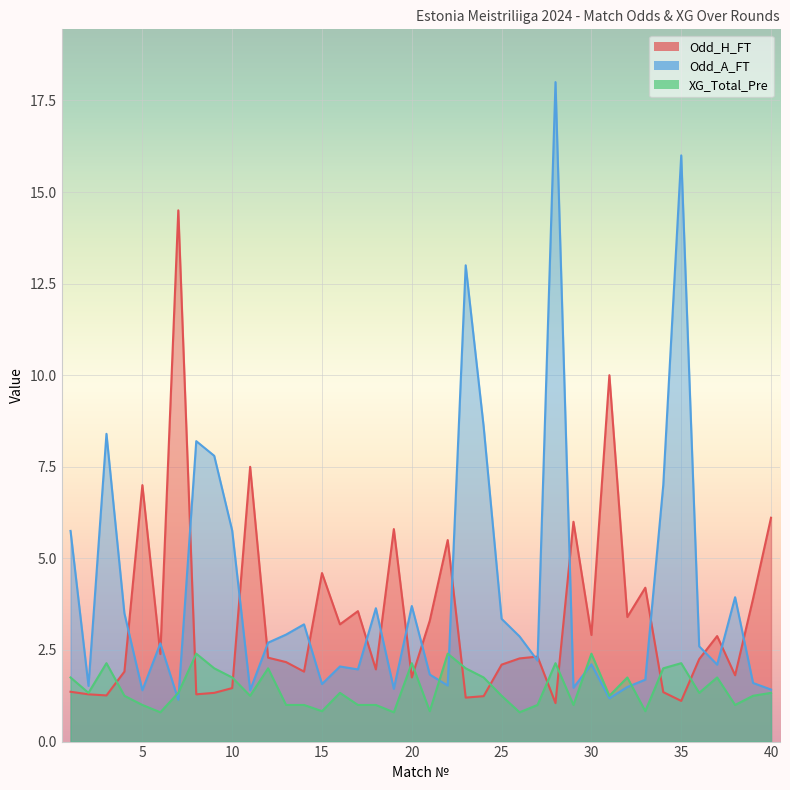

Reading left to right, extract all data points from this chart.

Odd_H_FT: 1.4	1.3	1.3	1.9	7.0	2.4	14.5	1.3	1.3	1.5	7.5	2.3	2.2	1.9	4.6	3.2	3.6	2.0	5.8	1.8	3.3	5.5	1.2	1.2	2.1	2.3	2.3	1.1	6.0	2.9	10.0	3.4	4.2	1.4	1.1	2.2	2.9	1.8	3.9	6.1
Odd_A_FT: 5.8	1.5	8.4	3.5	1.4	2.7	1.1	8.2	7.8	5.8	1.4	2.7	2.9	3.2	1.6	2.0	2.0	3.6	1.4	3.7	1.8	1.5	13.0	8.6	3.4	2.9	2.2	18.0	1.5	2.1	1.2	1.5	1.7	7.0	16.0	2.6	2.1	3.9	1.6	1.4
XG_Total_Pre: 1.8	1.3	2.1	1.2	1.0	0.8	1.3	2.4	2.0	1.8	1.2	2.0	1.0	1.0	0.8	1.3	1.0	1.0	0.8	2.1	0.8	2.4	2.0	1.8	1.2	0.8	1.0	2.1	1.0	2.4	1.2	1.8	0.8	2.0	2.1	1.3	1.8	1.0	1.2	1.3